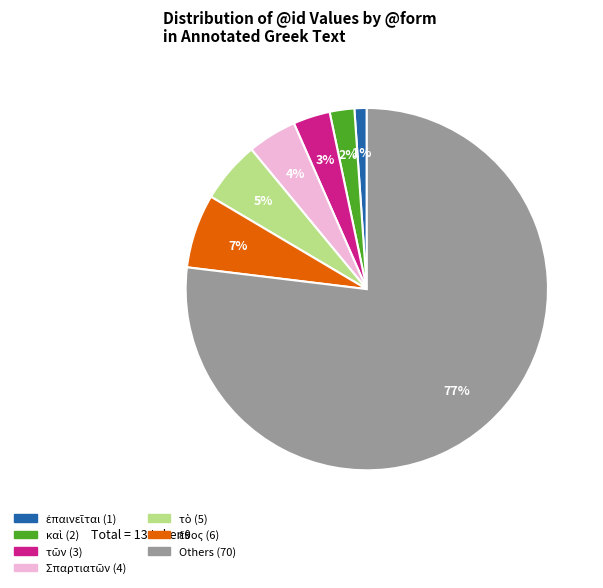

To the nearest percent, what is the average slice percentage?

14%